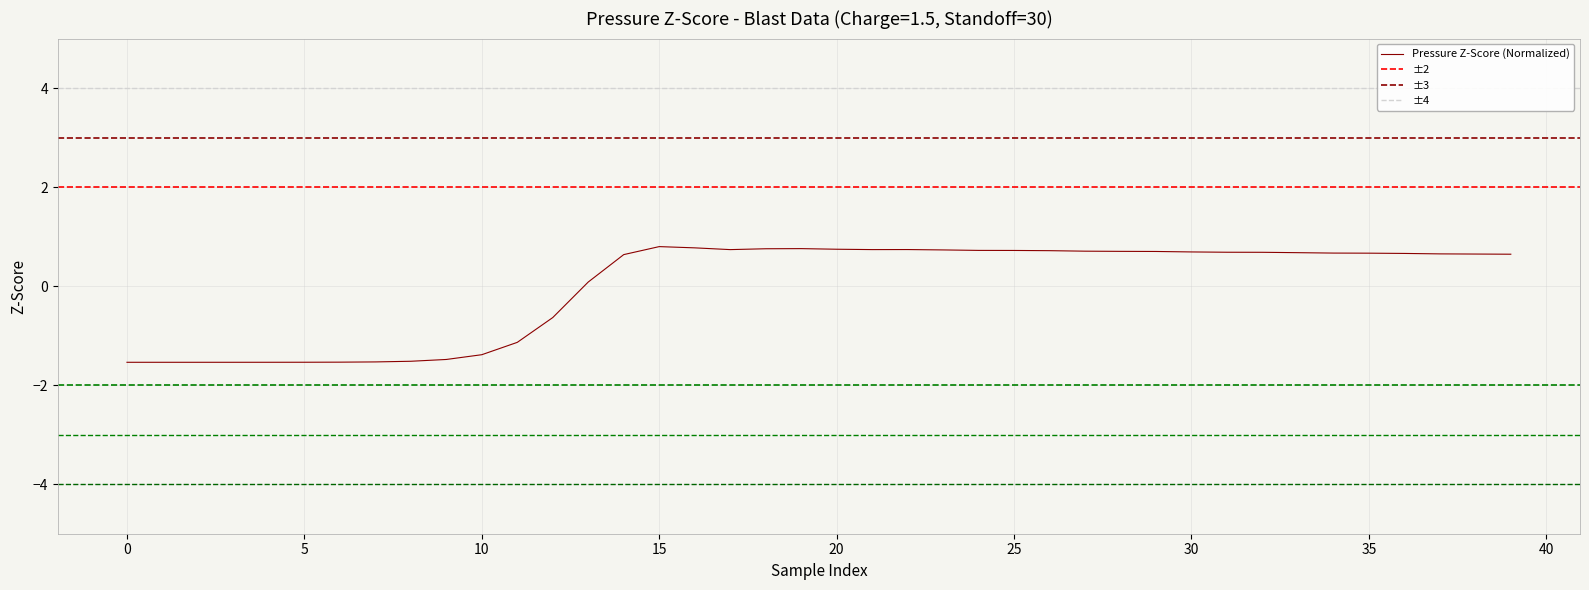

What is the minimum value shown in the chart?

-1.5